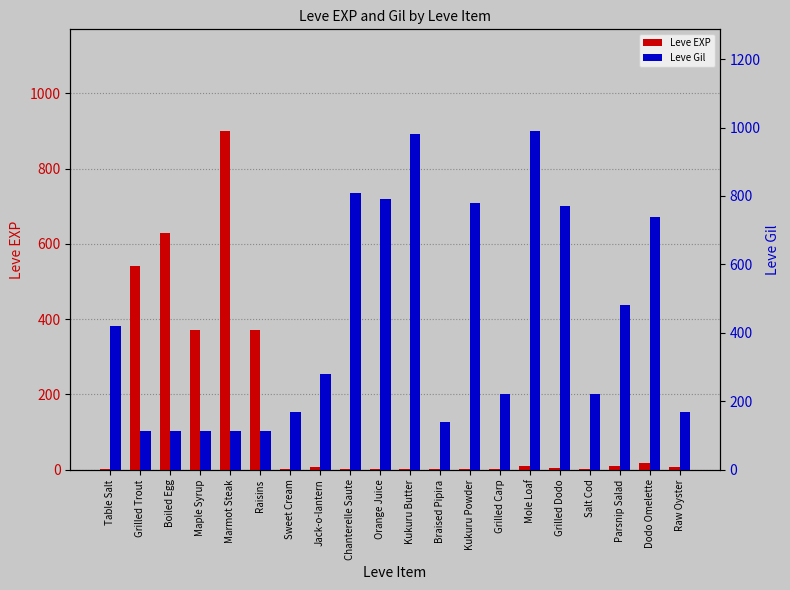

What is the minimum value for Leve Gil?

112